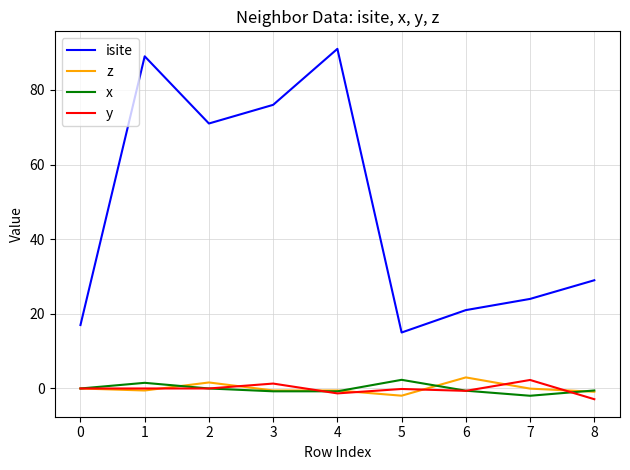

Count the x values in the range 0 to 1.

2